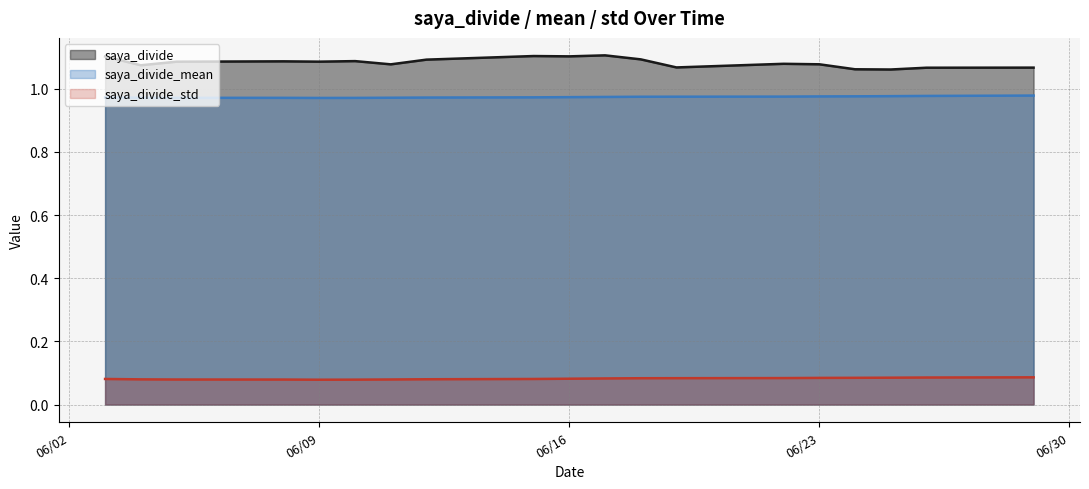

Rank the series at 2020-06-24 from highest to lowest value.

saya_divide, saya_divide_mean, saya_divide_std